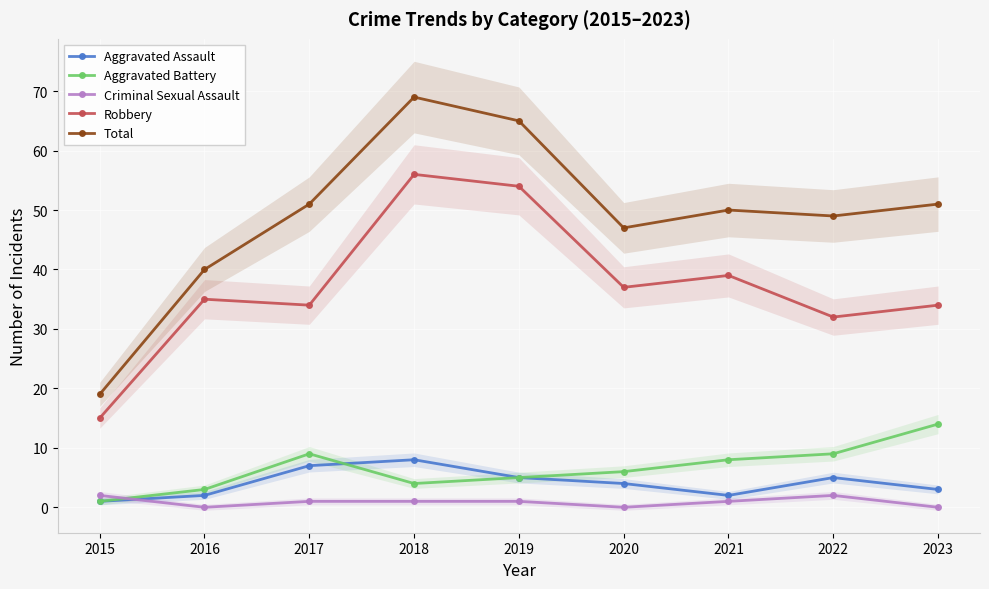

Is it true that Aggravated Assault equals 9 at 2019?

False